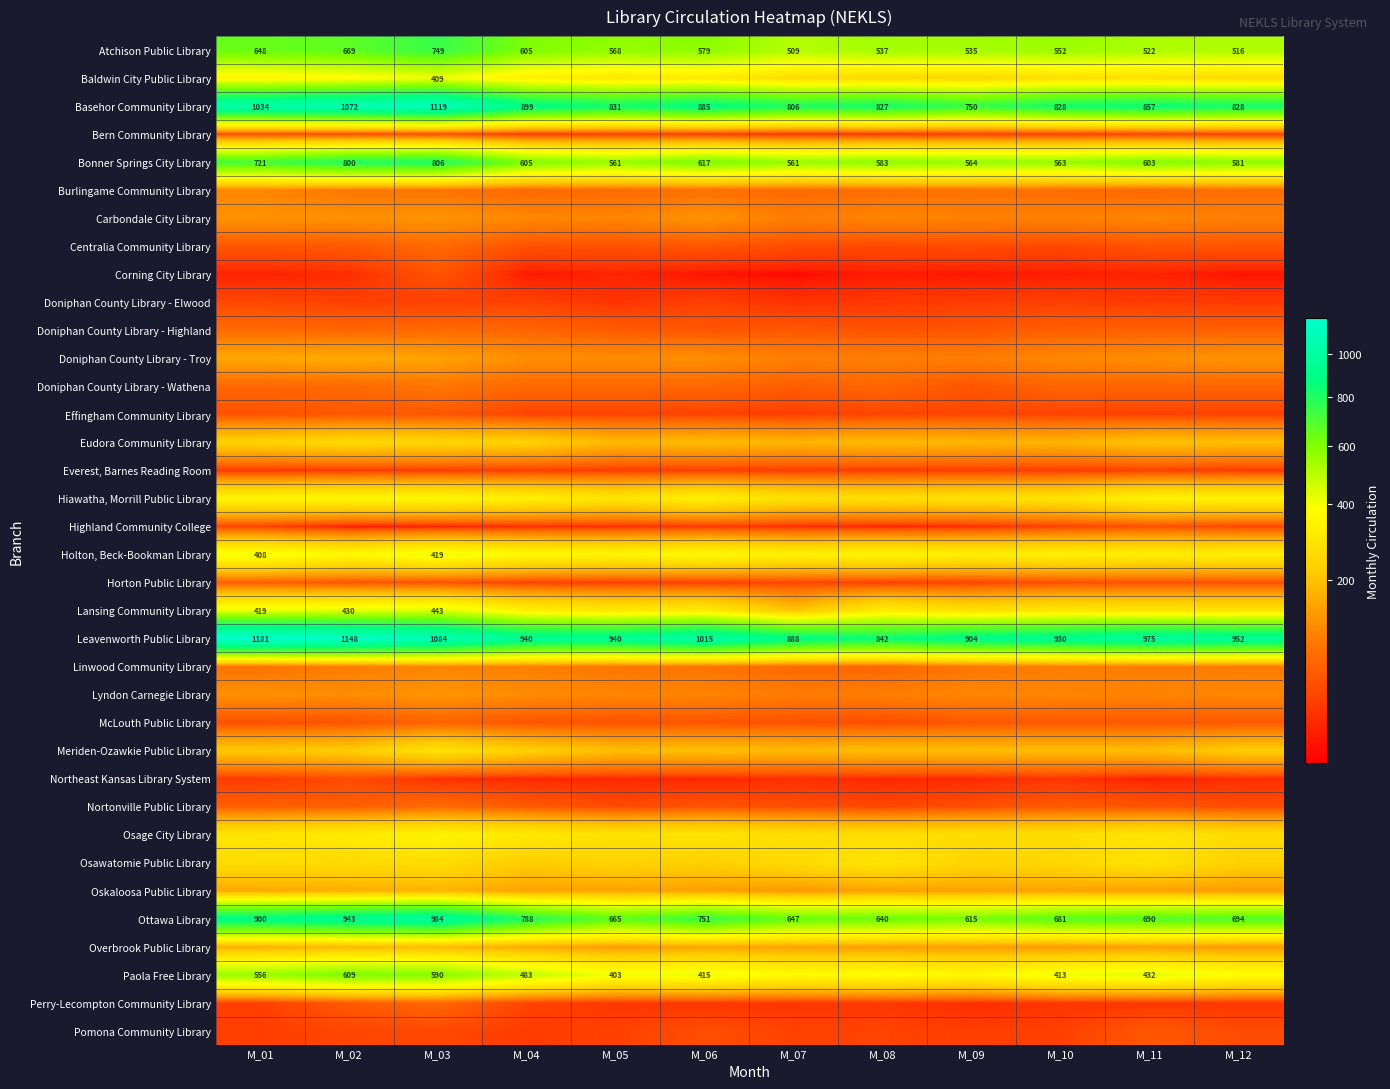

The Paola Free Library series shows 600 at M_06. True or false?

False